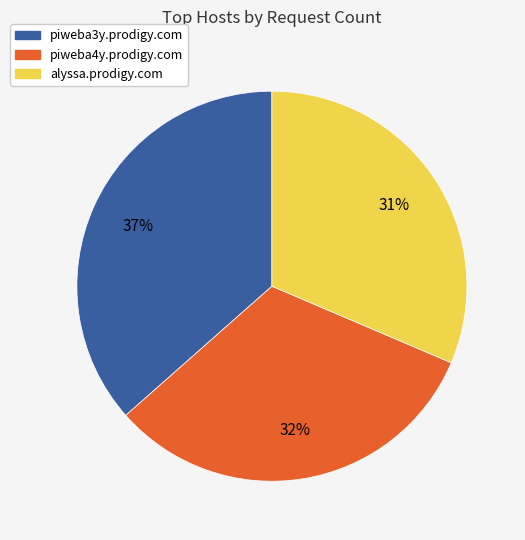

Approximately how many times larger is the value at piweba4y.prodigy.com compared to alyssa.prodigy.com?

1.0